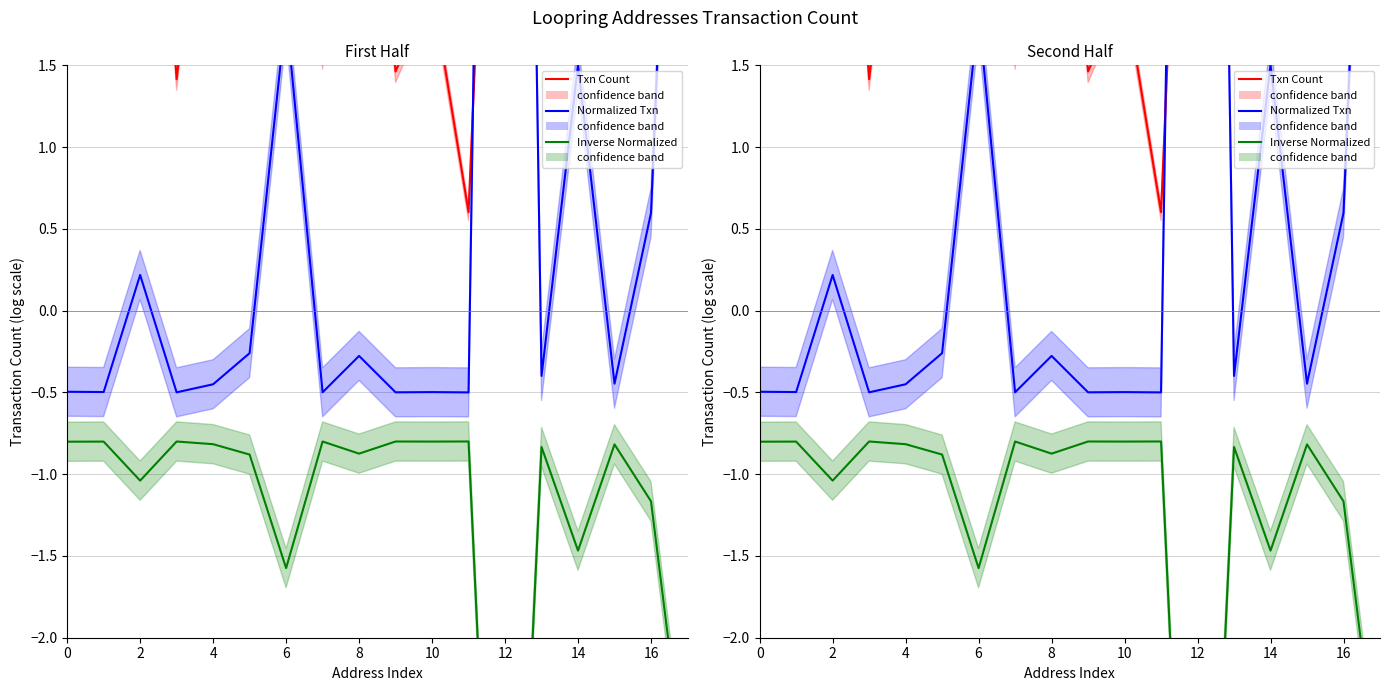

True or false: Normalized Txn has a value of -0.1 at 10.

False